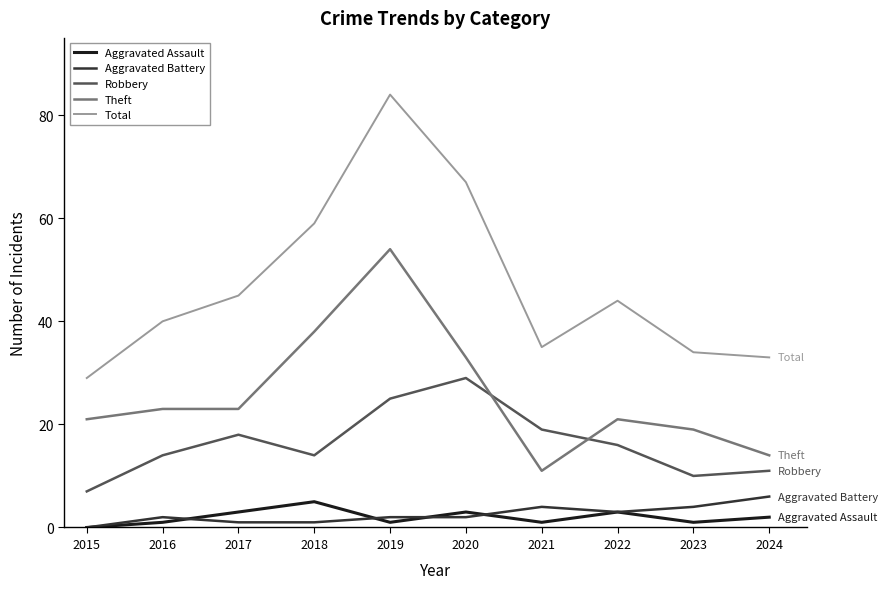

What is the highest value of the Aggravated Assault series?

5